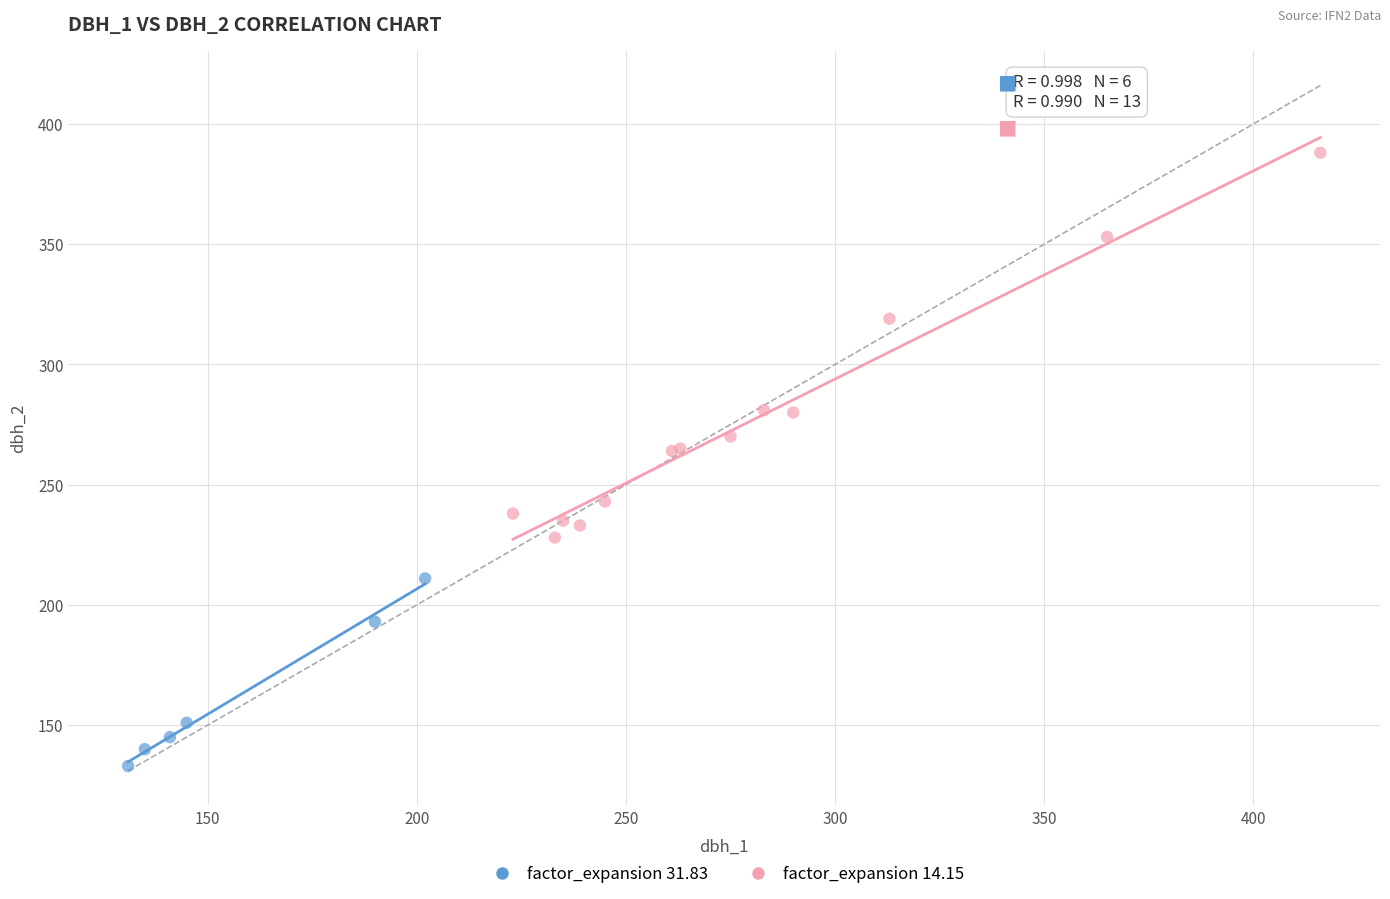

Which series has the largest Y range (max minus min)?

factor_expansion 14.15